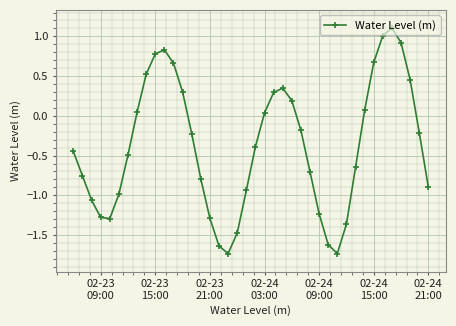

How many points are lower than both their immediate neighbors (excluding endpoints)?

3